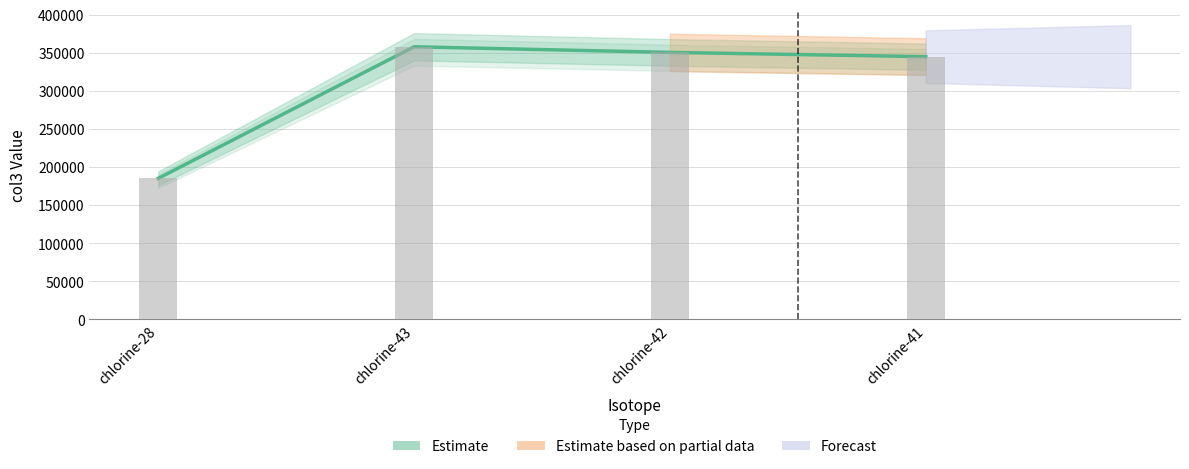

What is the change in value from chlorine-42 to chlorine-41?

-5595.9